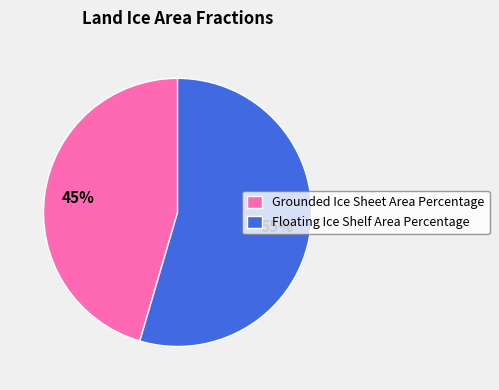

Rank the categories by value from highest to lowest.

Floating Ice Shelf Area Percentage, Grounded Ice Sheet Area Percentage